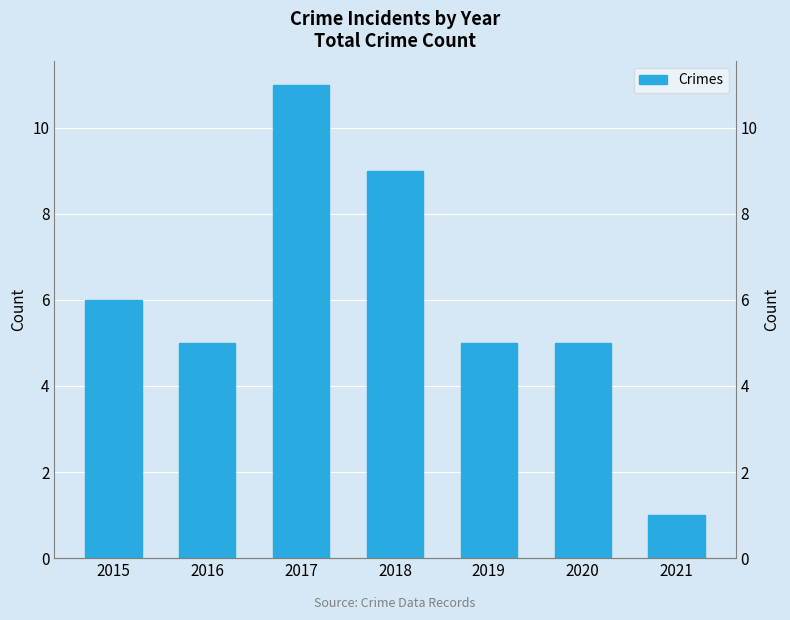

The value at 2021 is 1. True or false?

True